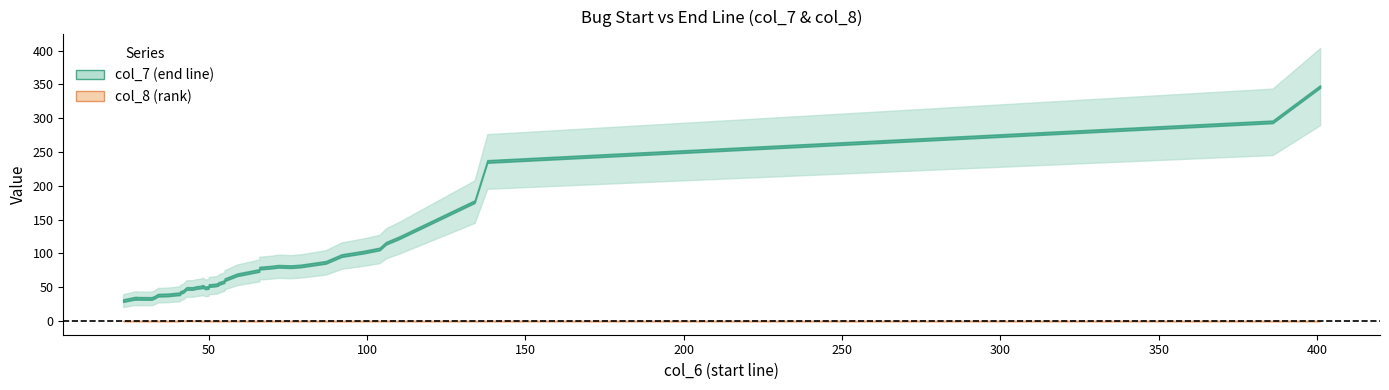

True or false: col_7 and col_8 cross at least once.

False